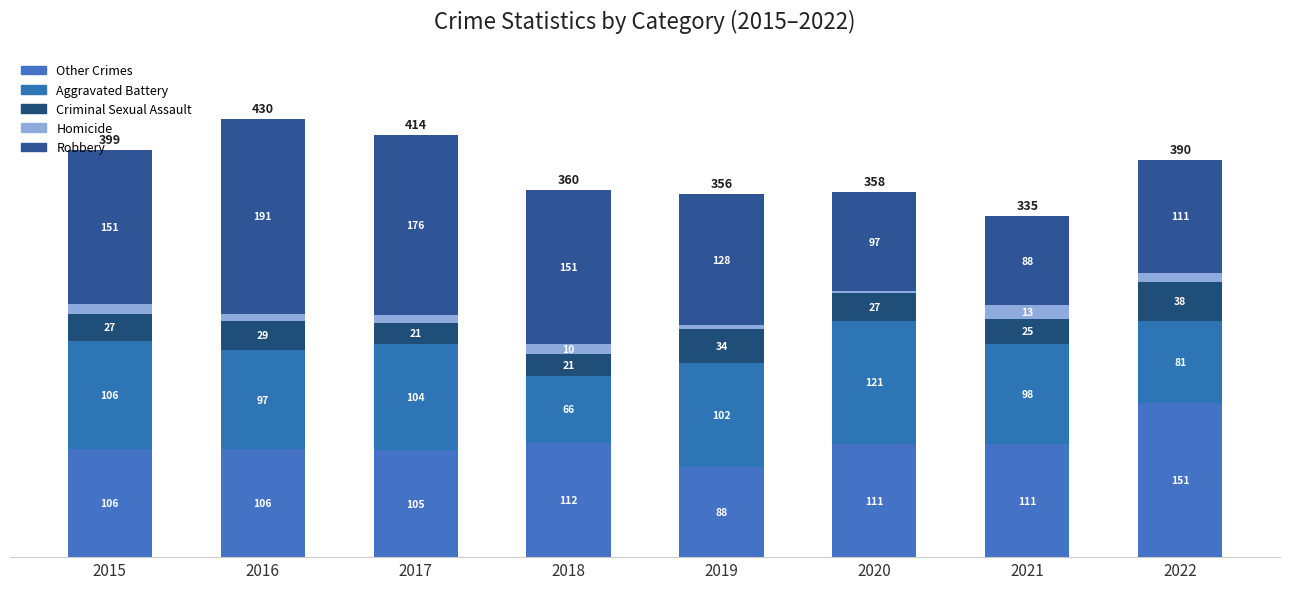

Which series has the largest range (max minus min)?

Robbery